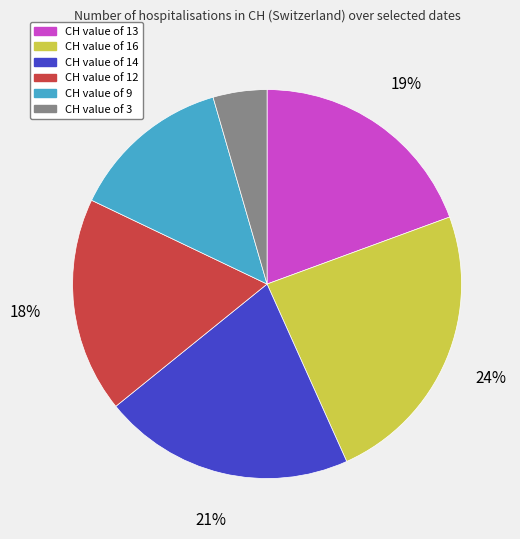

To the nearest percent, what is the difference between the CH value of 3 and CH value of 13 slice percentages?

15%